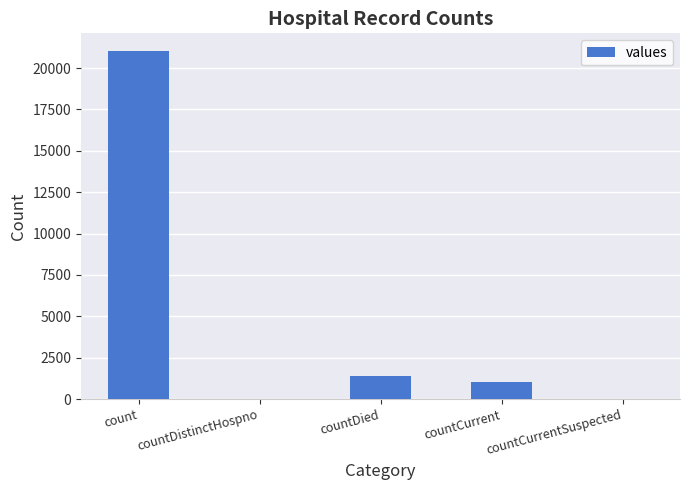

Count the number of data series in this chart.

1